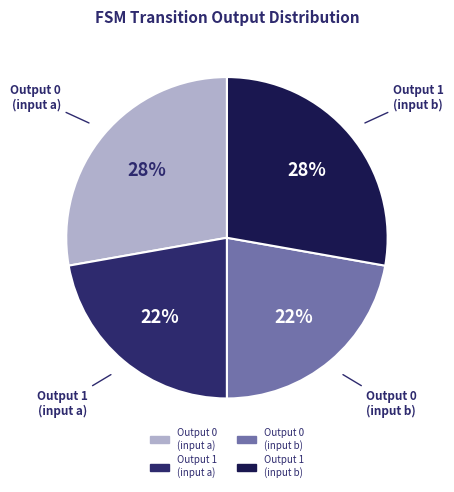

Does Output 1 (input a) account for over 50% of the chart?

No